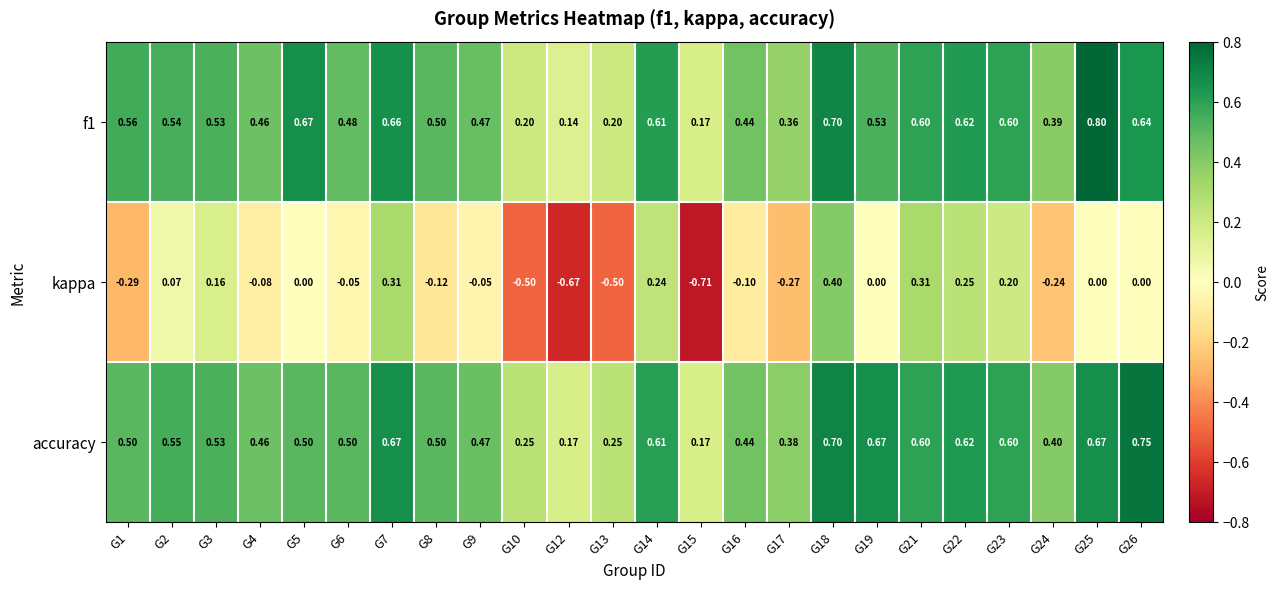

Which series has the largest total across all categories?

accuracy